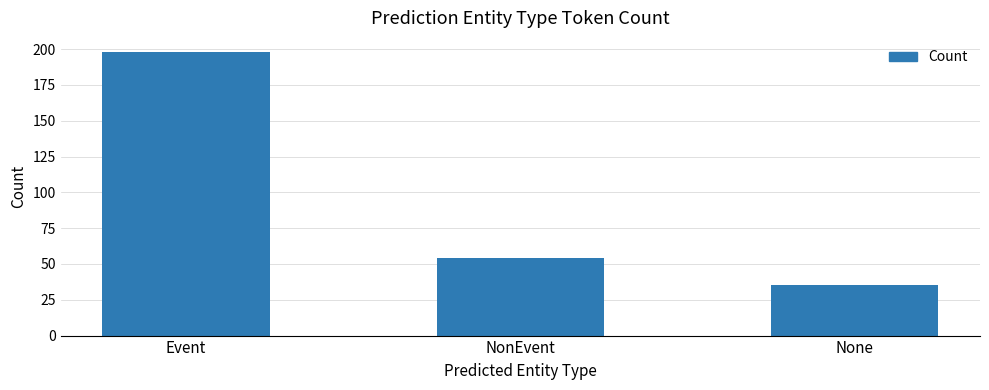

At which category does the chart reach its peak across all series?

Event